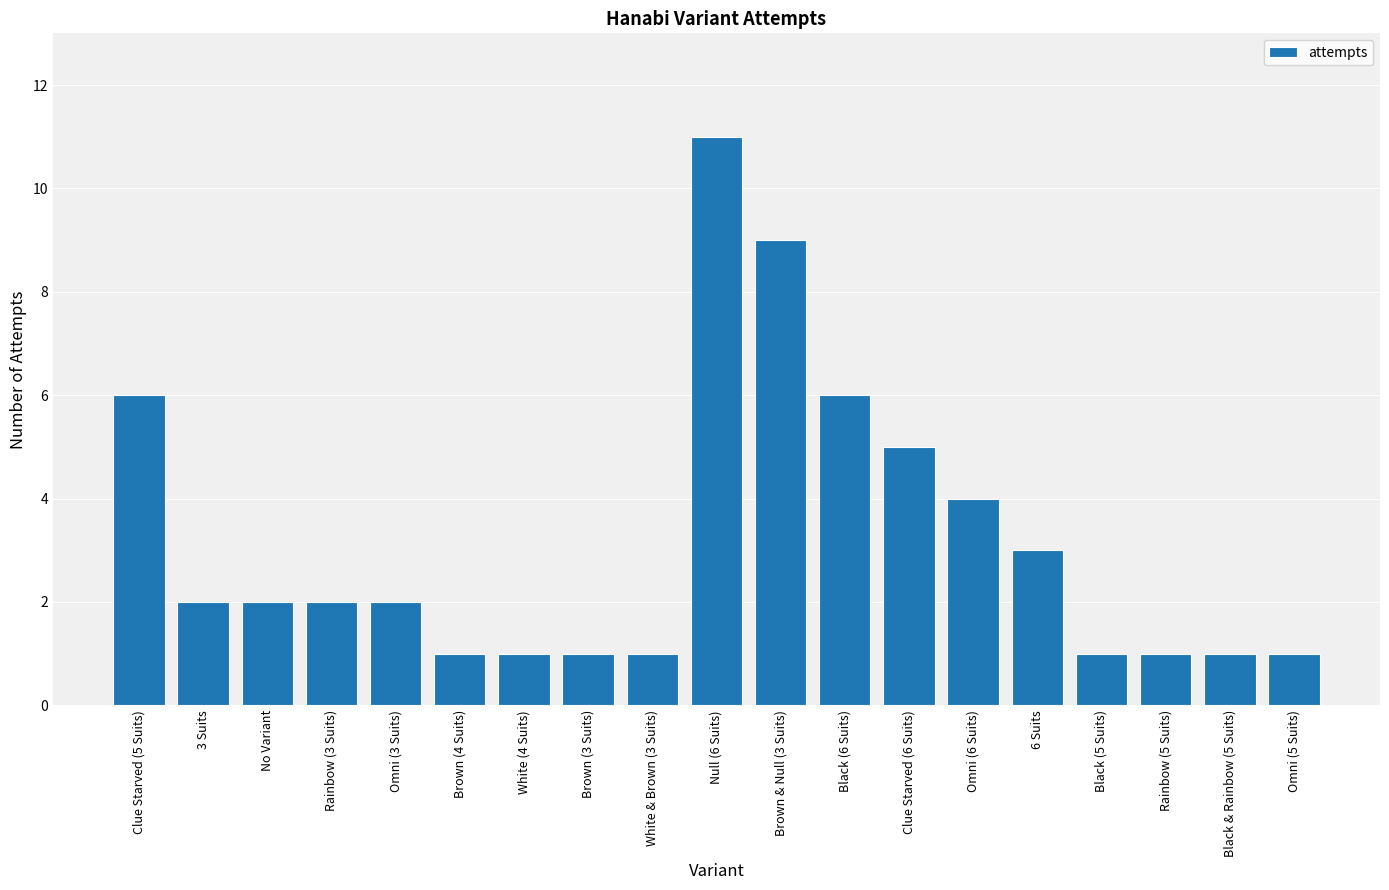

The chart shows a value of 1 at Brown (4 Suits). True or false?

True